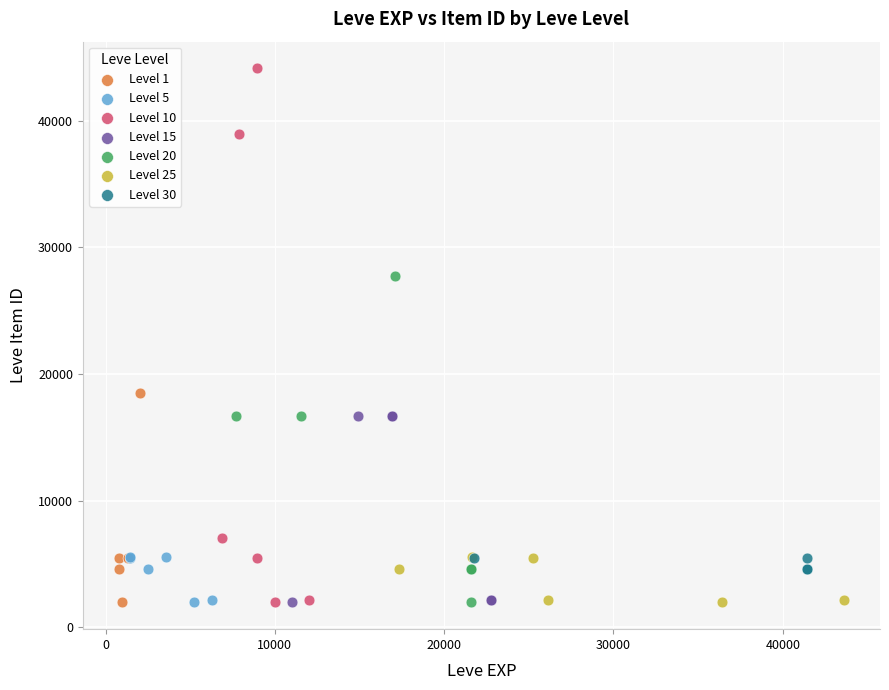

What are all the series names shown in the legend?

Level 1, Level 5, Level 10, Level 15, Level 20, Level 25, Level 30